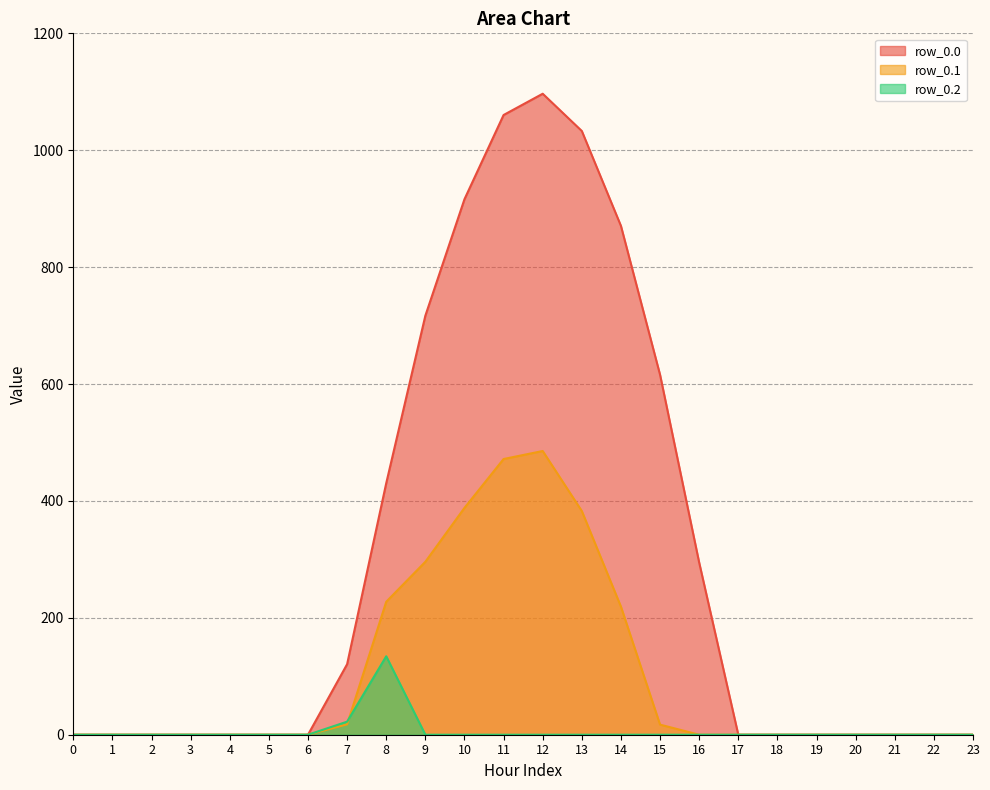

What is the maximum value shown in the chart?

1096.7